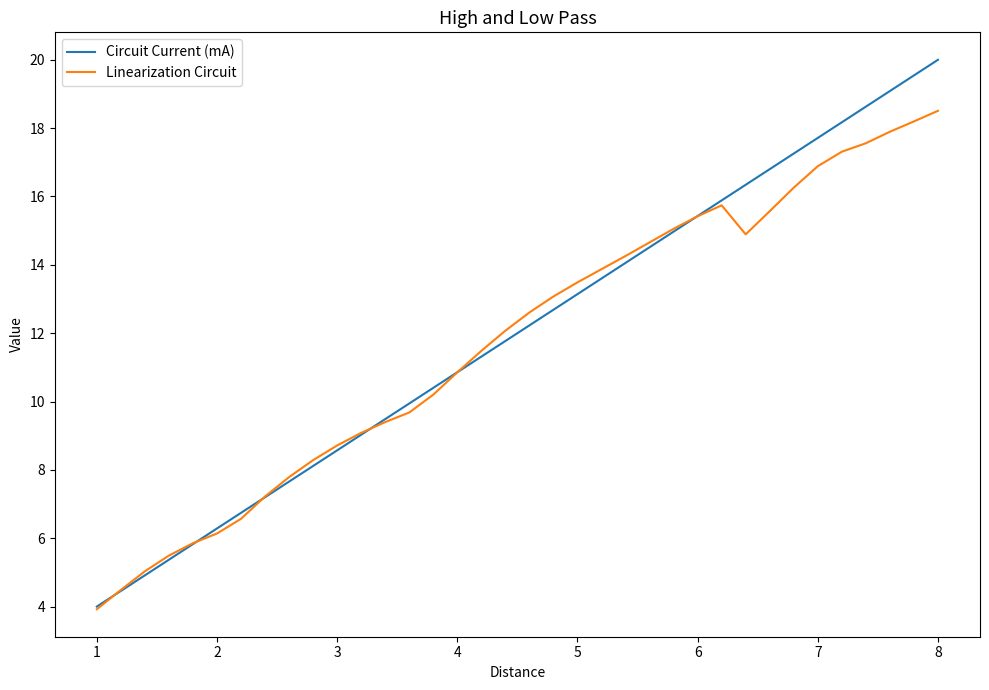

After their last crossing, which series has the higher values: Circuit Current (mA) or Linearization Circuit?

Circuit Current (mA)